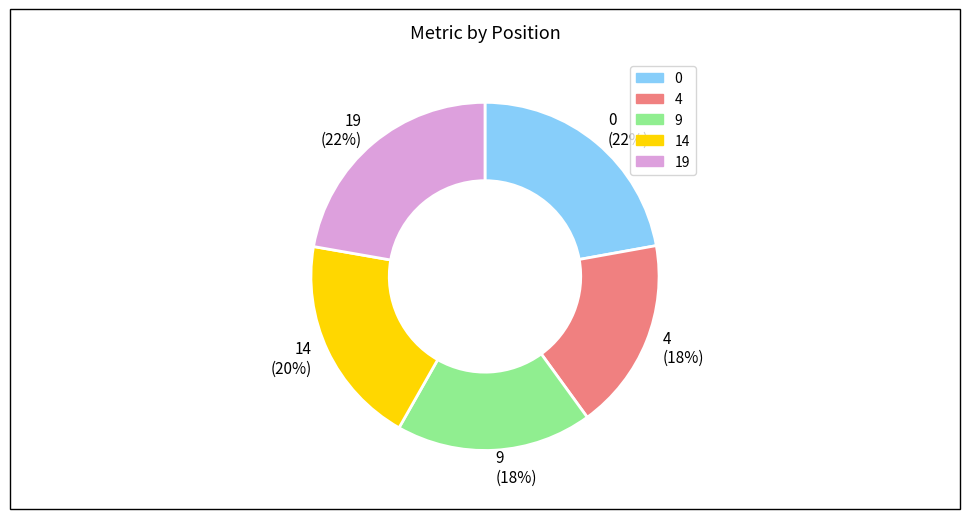

Does 0 (22%) account for over 50% of the chart?

No